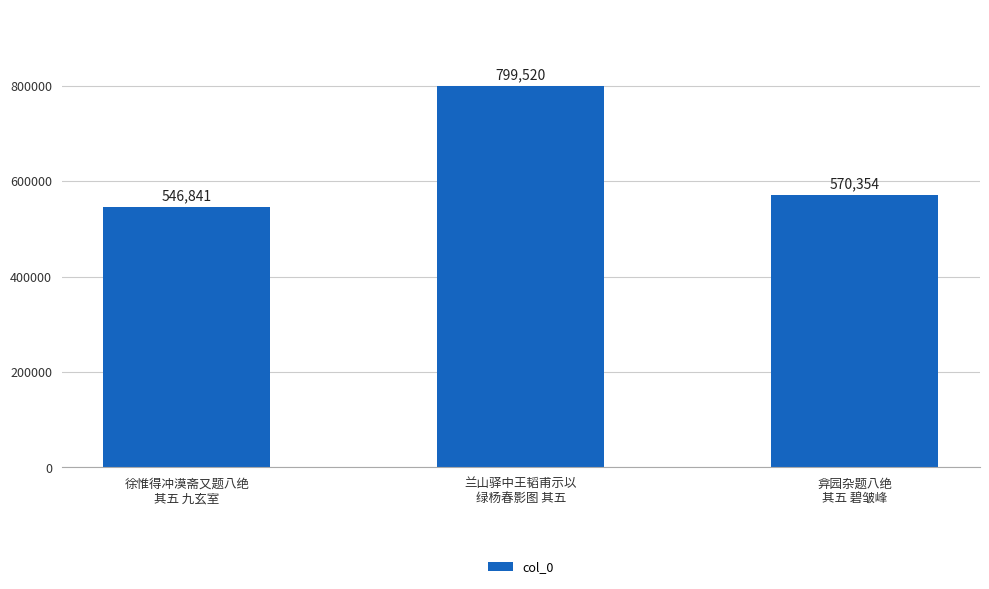

At which category does the chart reach its peak across all series?

兰山驿中王韬甫示以
绿杨春影图 其五